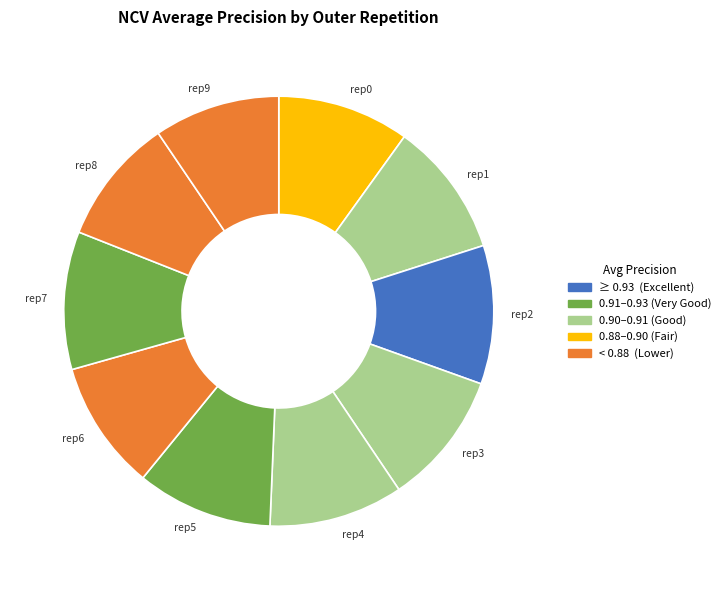

Is there any slice that represents more than half of the pie?

No